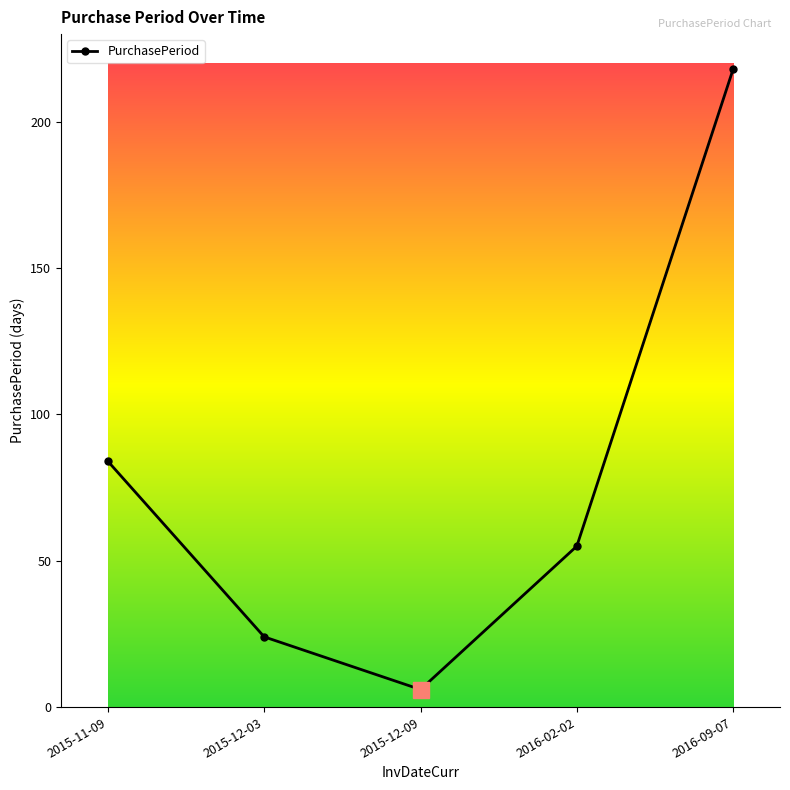

Where is the first local minimum?

2015-12-09